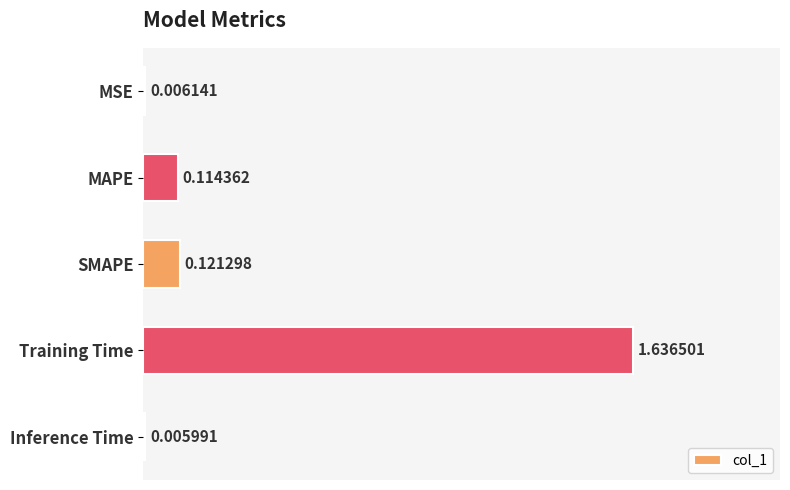

At which label is the value closest to 0?

Inference Time